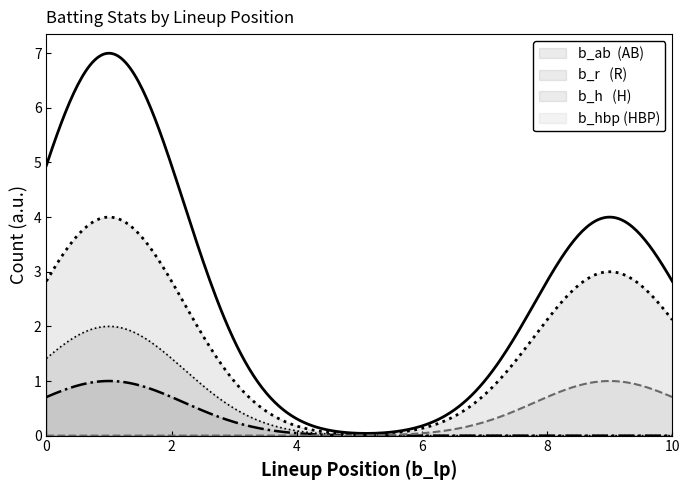

True or false: b_h and b_ab intersect in this chart.

False